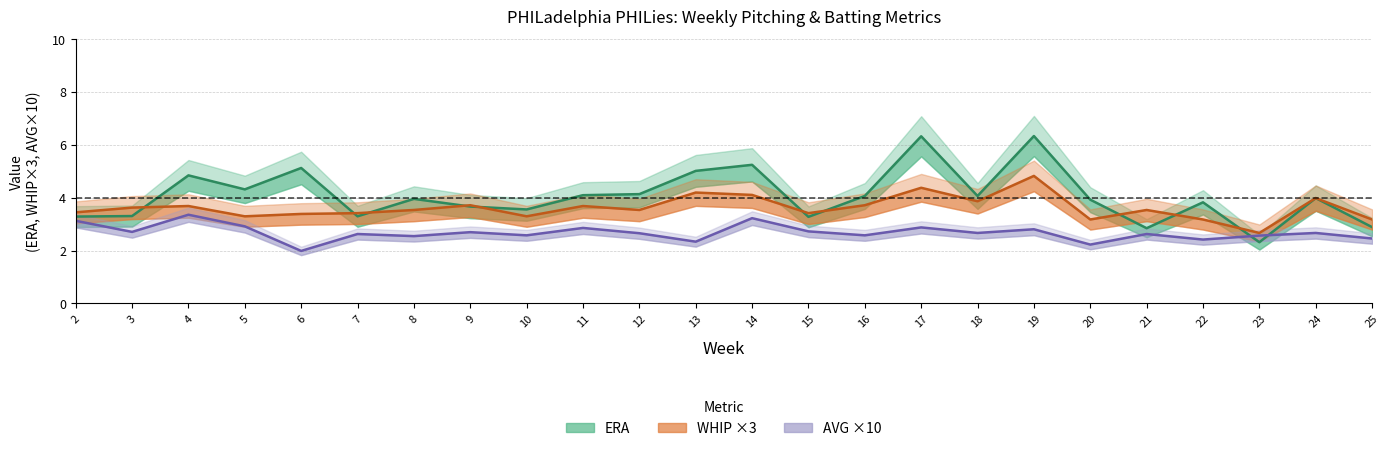

True or false: AVG ×10 and ERA cross at least once.

True